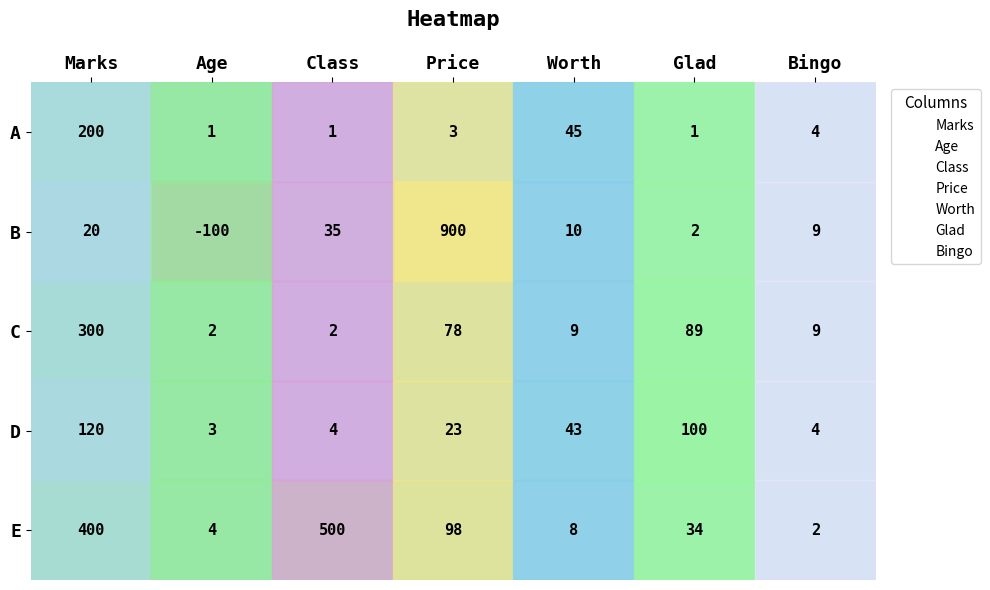

Which series has the widest spread of values?

B